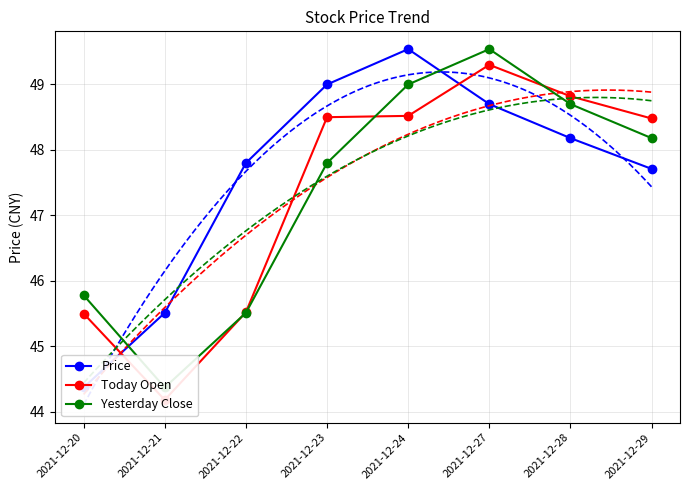

How many times do Yesterday Close and Price cross each other?

2